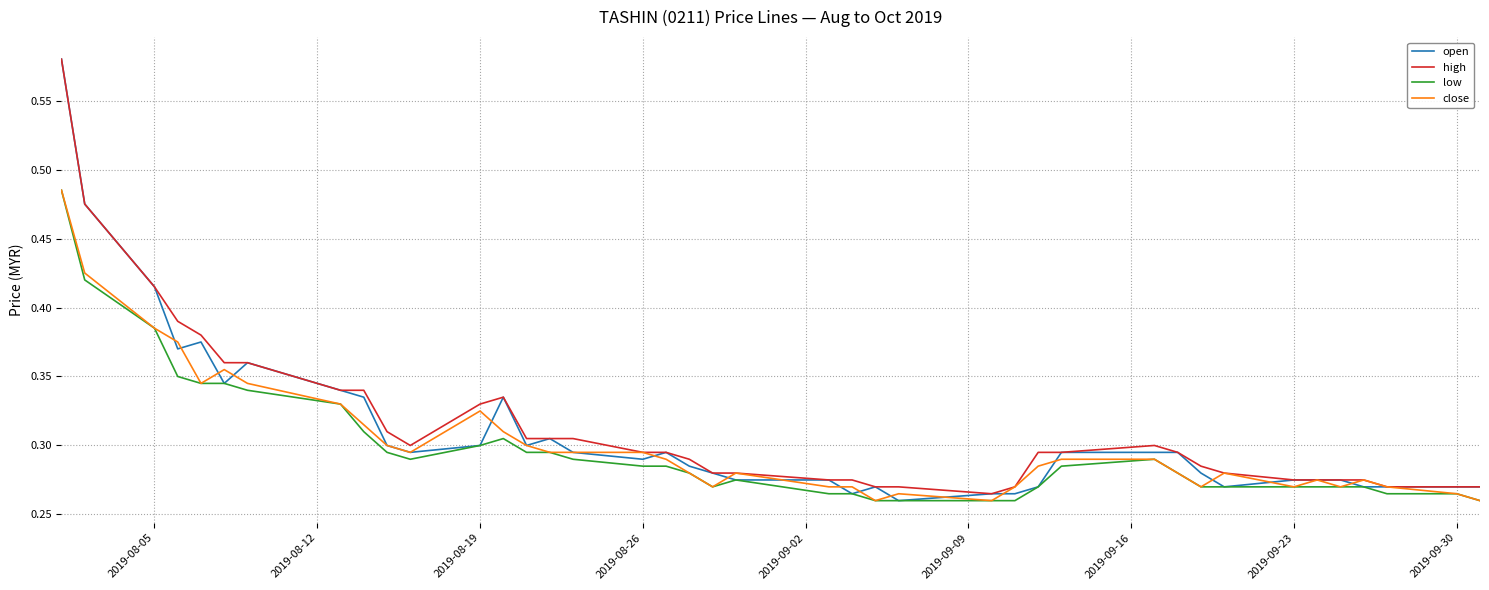

Which series has the largest range (max minus min)?

open